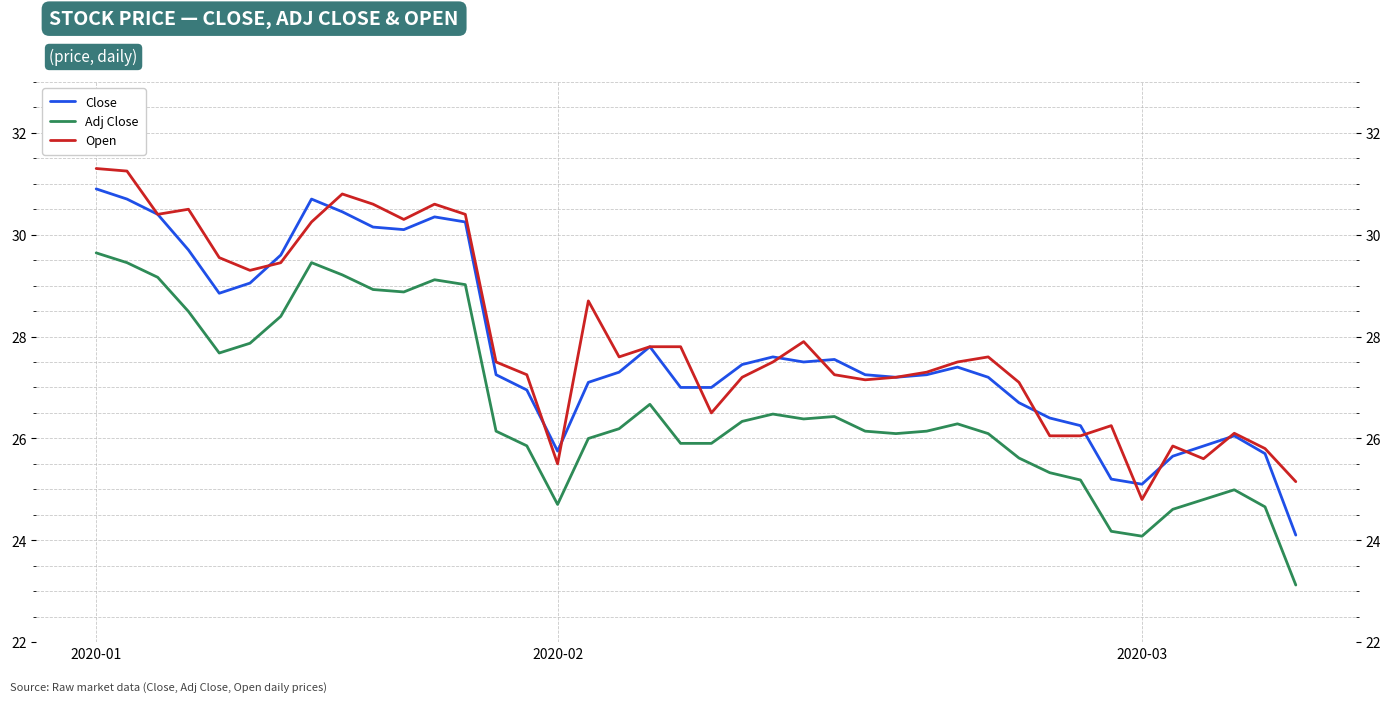

True or false: Open and Close intersect in this chart.

True